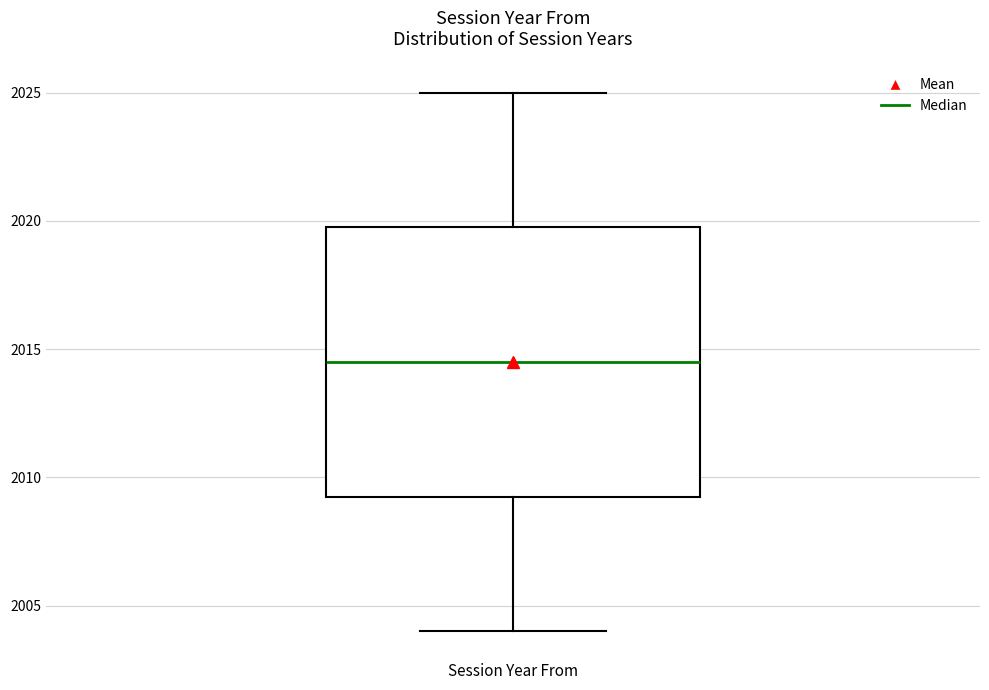

Read this box plot against the y-axis: the position of the median line, the range covered by the box, and the ends of both whiskers. The values are not printed on the chart, so give them approximately, as read against the axis.

median 2014.5, box 2009.5 to 2020.0, whiskers 2004.0 to 2025.0